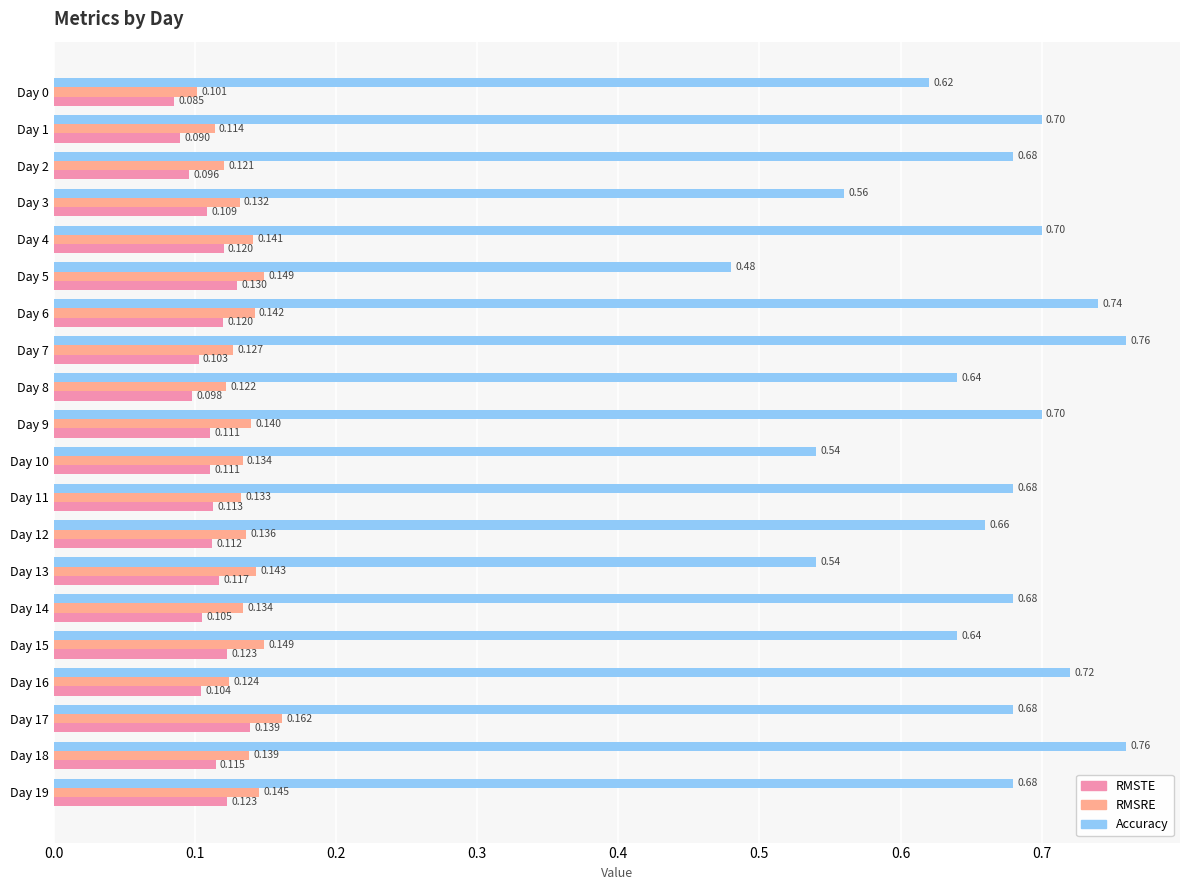

Which series changed the most between Day 5 and Day 18?

Accuracy